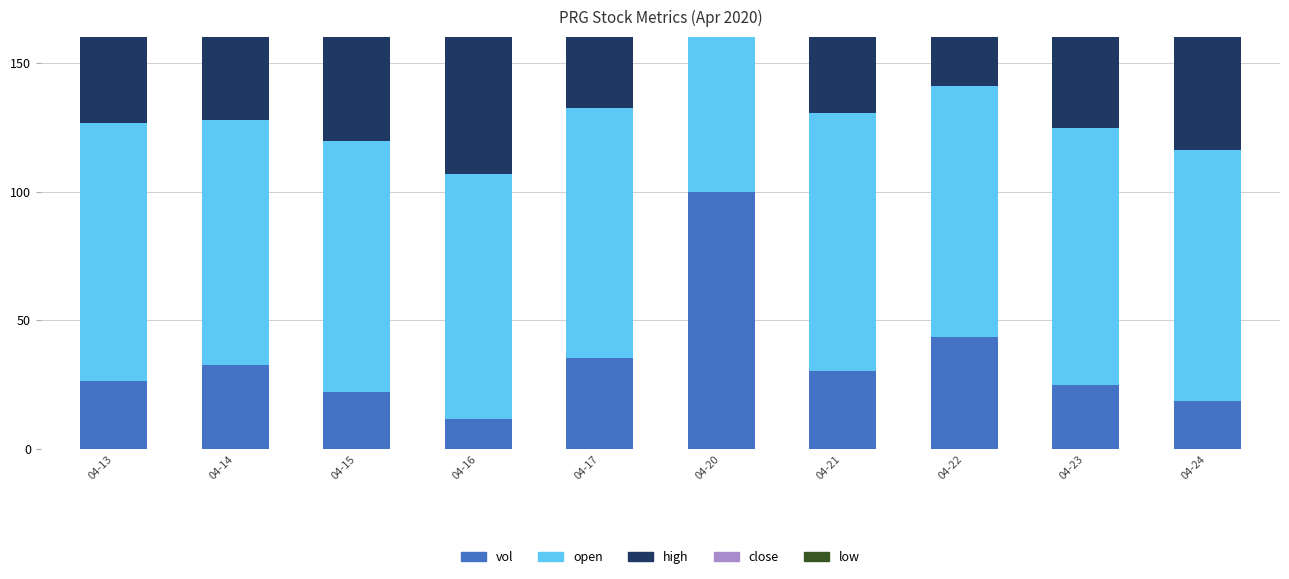

The value of close at 04-23 is 65.5. True or false?

False